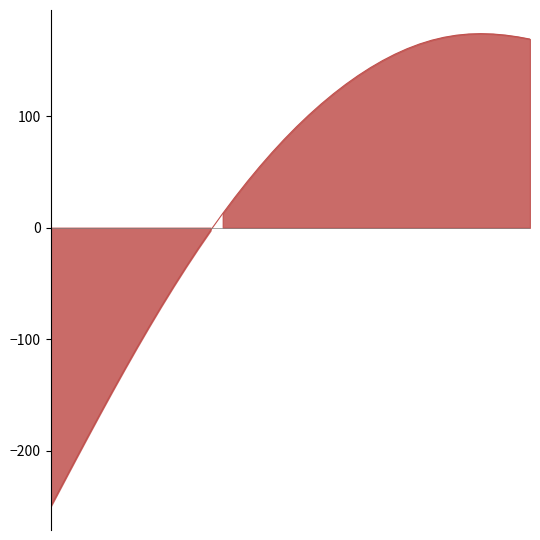

What is the difference between the maximum and minimum values?

424.2